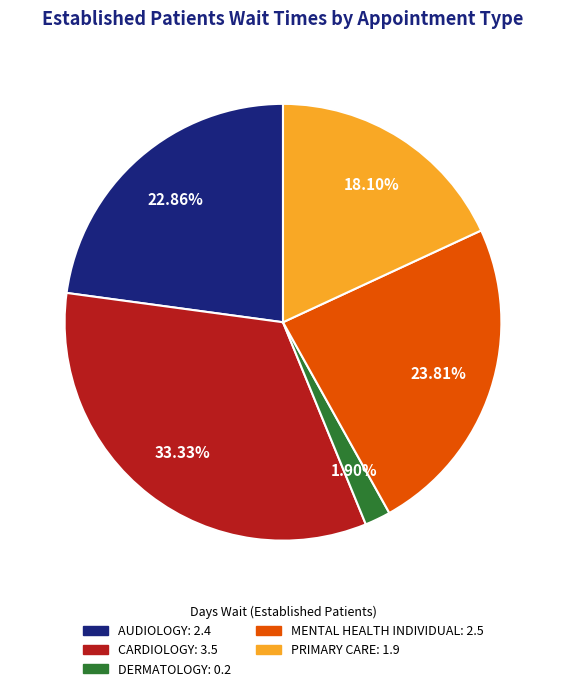

To the nearest percent, what is the difference between the largest and smallest slice percentages?

31%